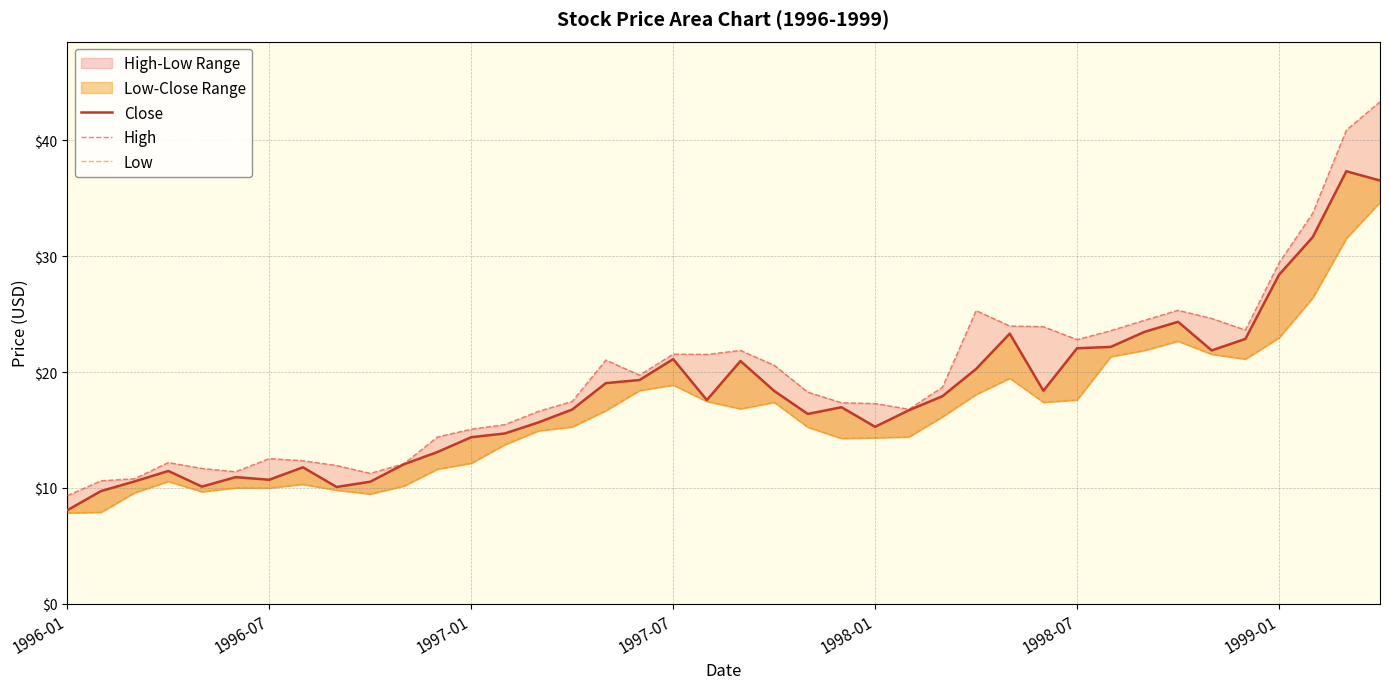

How many data points does each series have?

40